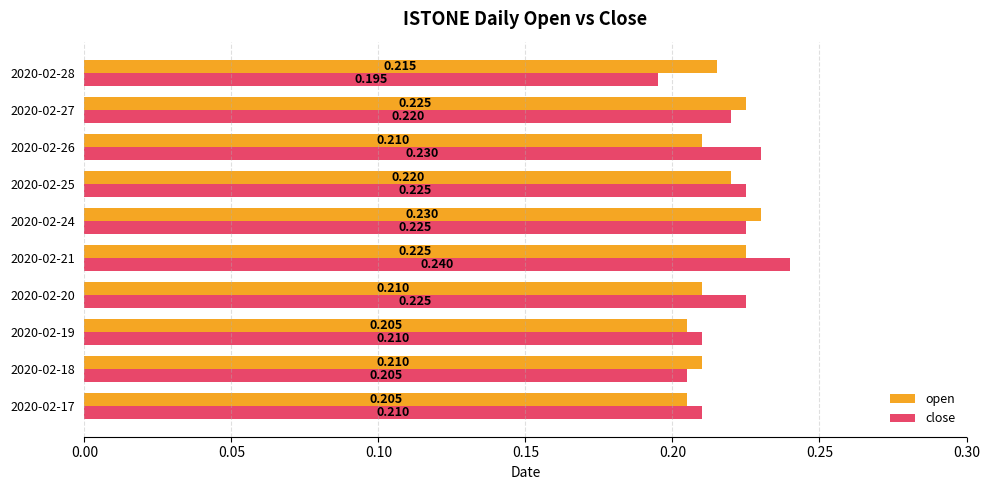

Between 2020-02-18 and 2020-02-21, which series saw the biggest shift?

close